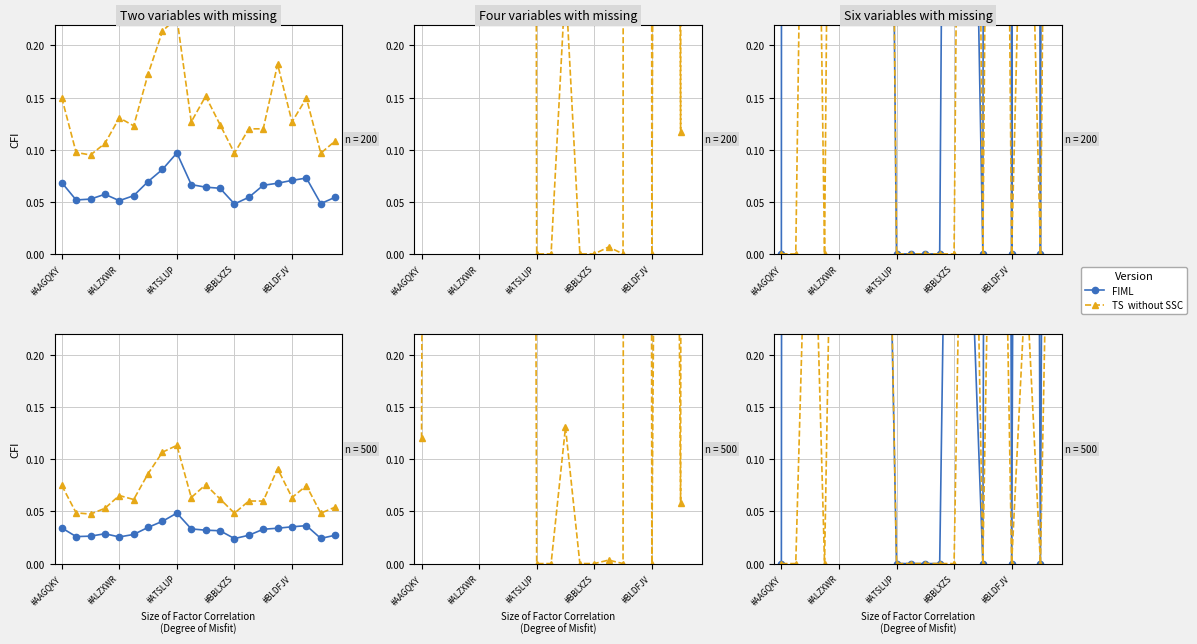

Does the chart have visible grid lines?

Yes